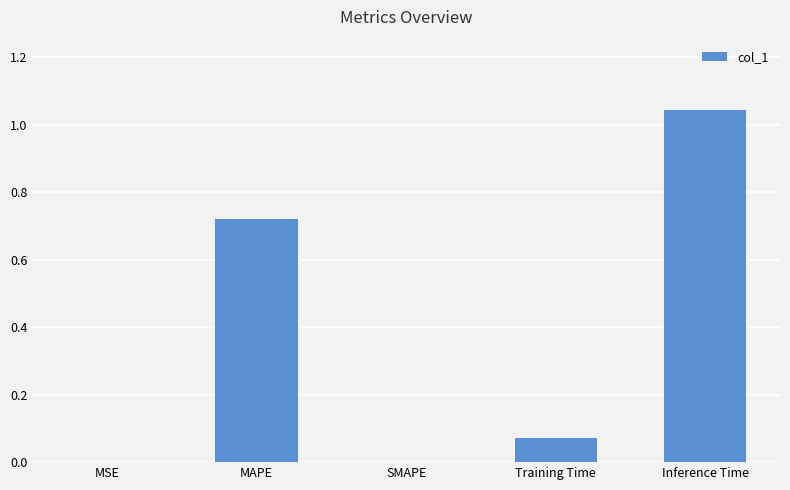

What is the sum of all values?

1.8